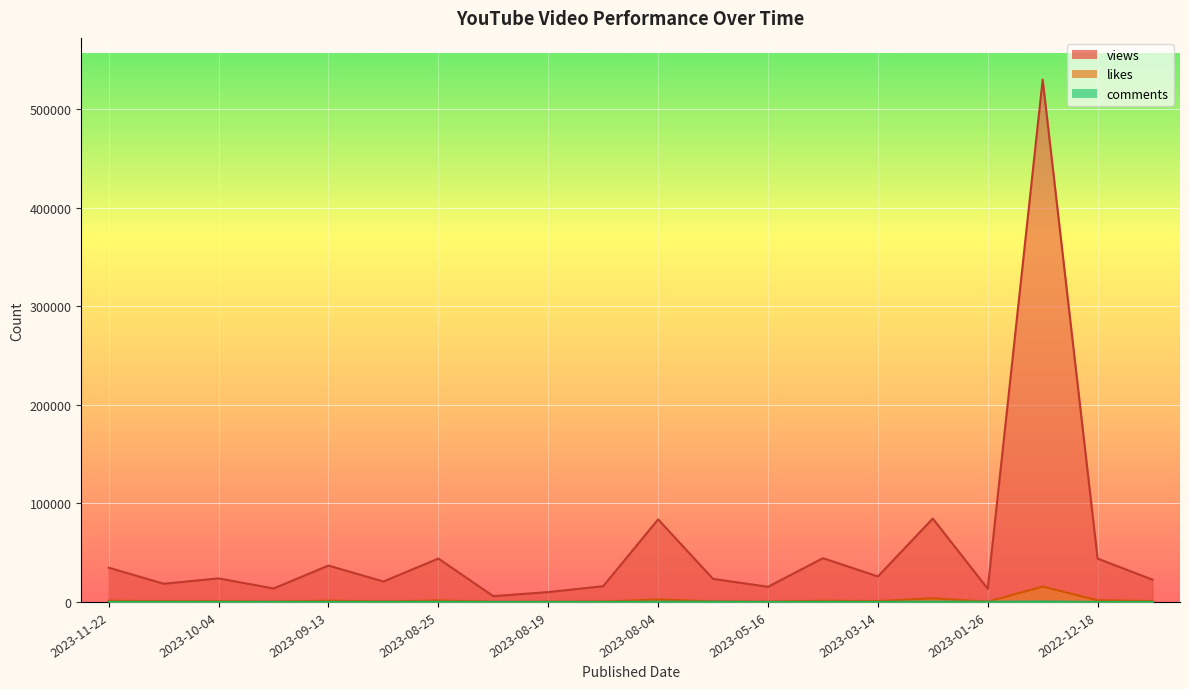

True or false: likes and comments cross at least once.

False